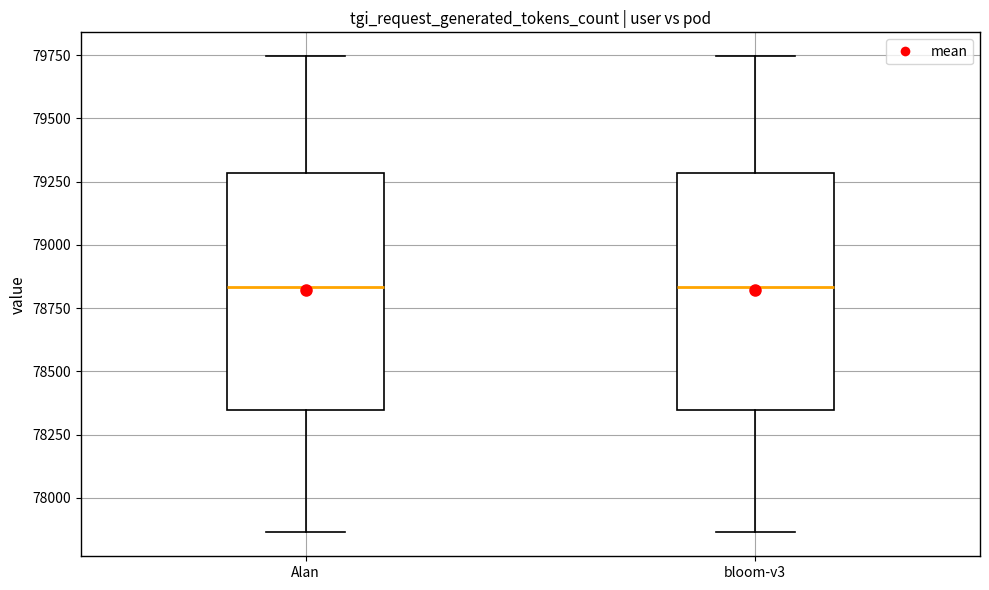

Reading left to right, transcribe this box plot: for each box, give where its median line is, the range the box spans, and where its two whiskers end, as read against the y-axis. The values are not printed on the chart, so give them approximately, as read against the axis.

Alan: median 78850, box 78350 to 79300, whiskers 77850 to 79750
bloom-v3: median 78850, box 78350 to 79300, whiskers 77850 to 79750